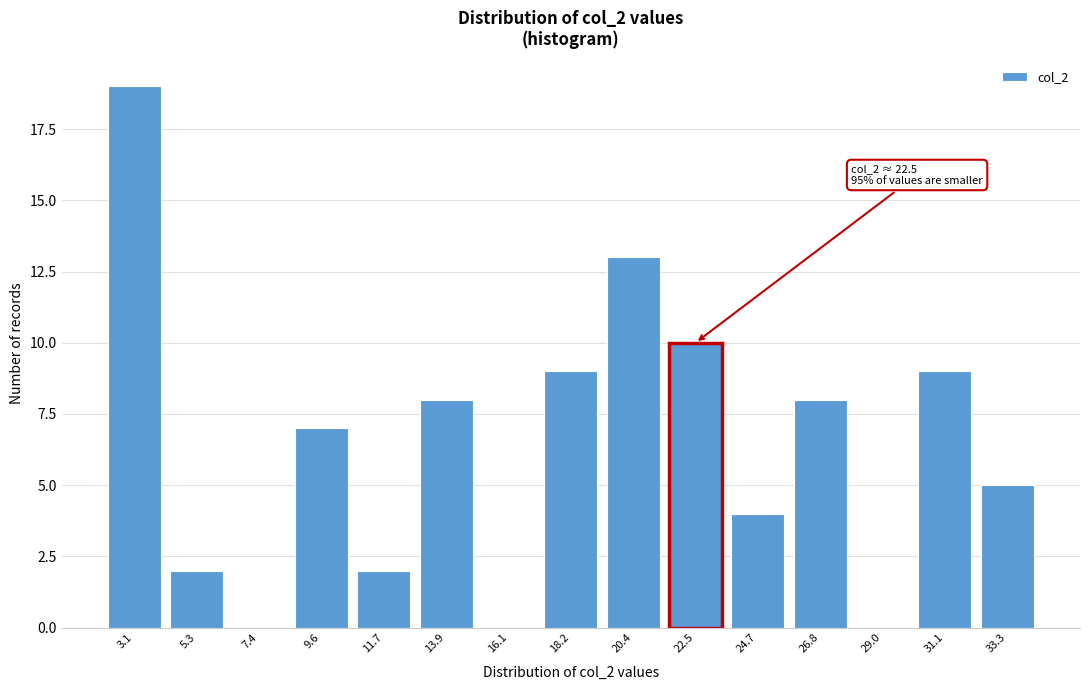

Reading left to right, extract all data points from this chart.

3.1=19	5.3=2	7.4=0	9.6=7	11.7=2	13.9=8	16.1=0	18.2=9	20.4=13	22.5=10	24.7=4	26.8=8	29.0=0	31.1=9	33.3=5